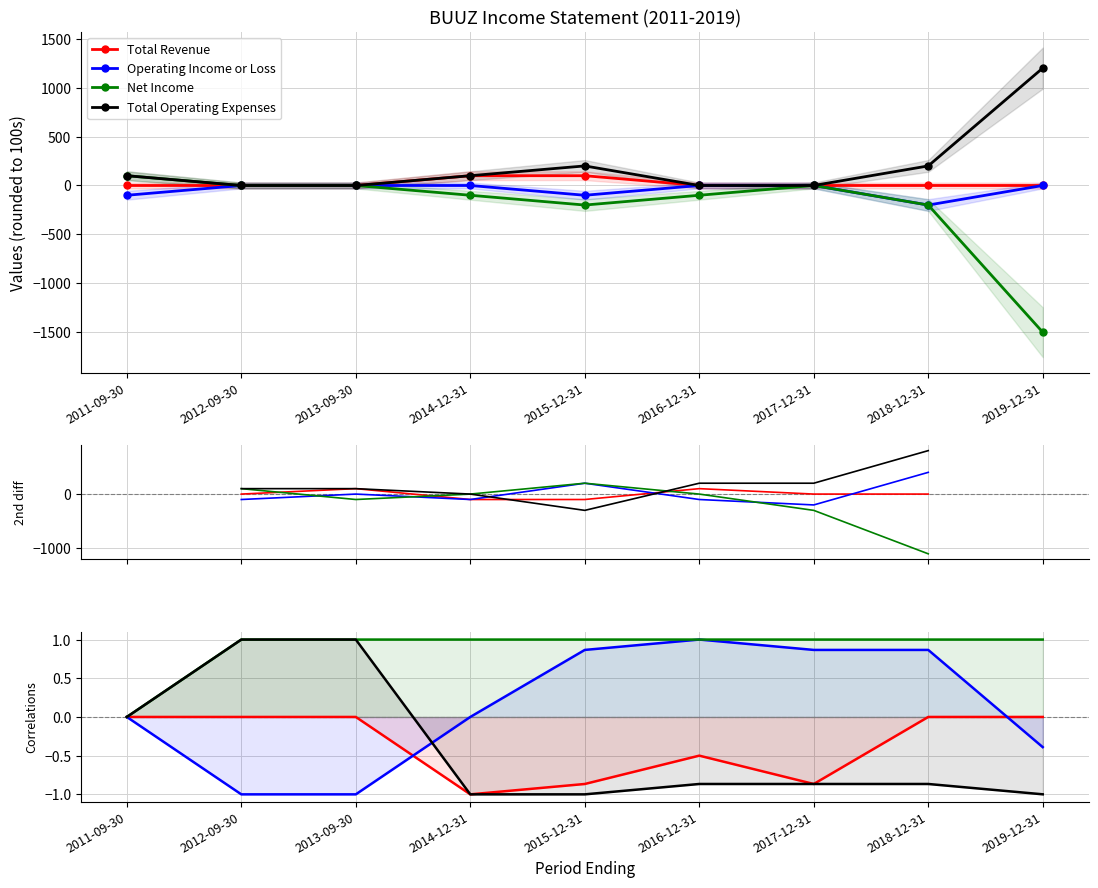

Reading left to right, list all the values displayed in this chart.

Total Revenue: 0.0	0.0	0.0	-1.0	-0.9	-0.5	-0.9	0.0	0.0
Operating Income or Loss: 0.0	-1.0	-1.0	0.0	0.9	1.0	0.9	0.9	-0.4
Net Income: 0.0	1.0	1.0	1.0	1.0	1.0	1.0	1.0	1.0
Total Operating Expenses: 0.0	1.0	1.0	-1.0	-1.0	-0.9	-0.9	-0.9	-1.0